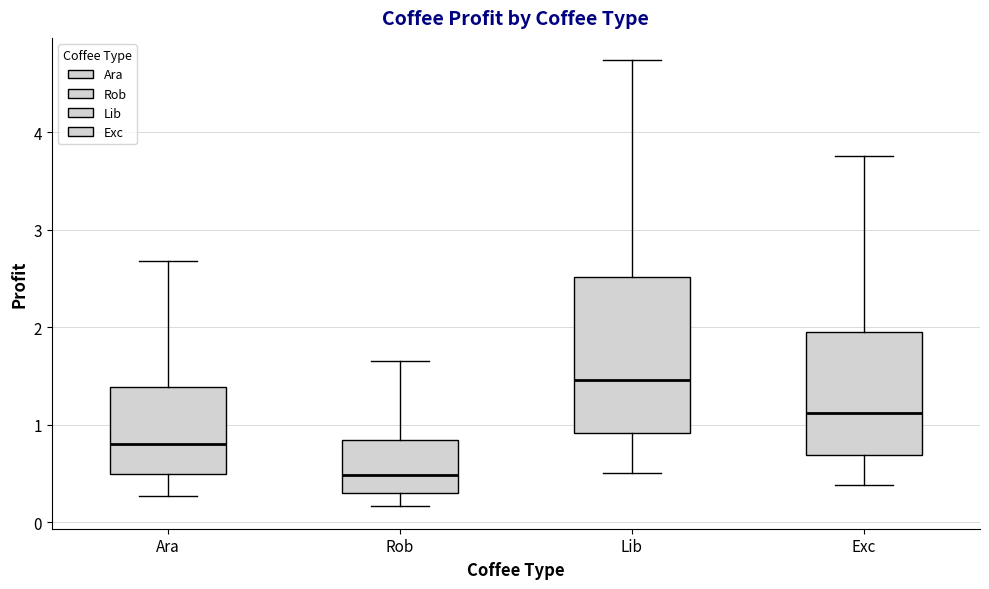

Which box's median line is the highest?

Lib